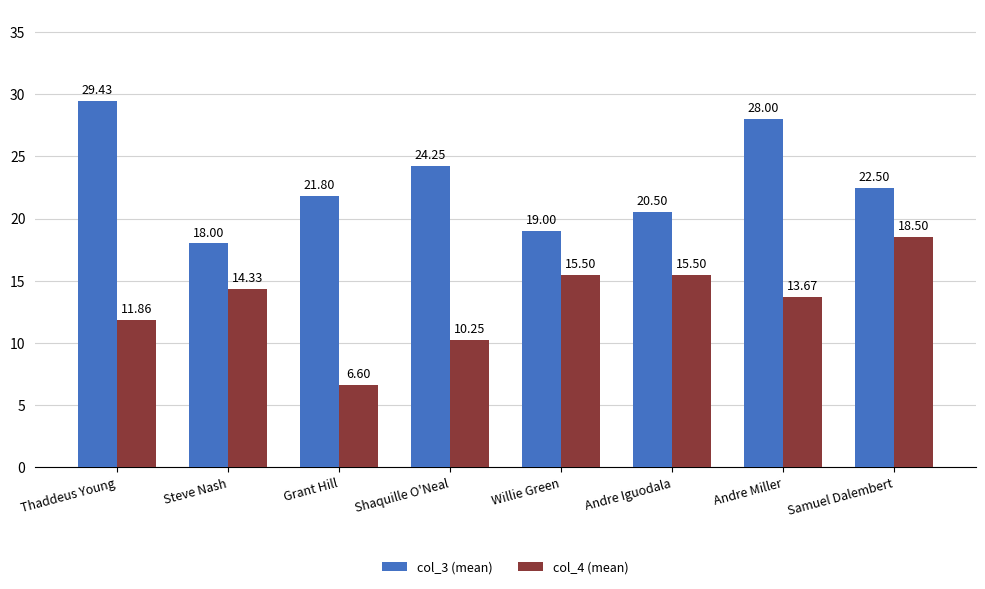

At which label does col_4 (mean) reach its minimum?

Grant Hill